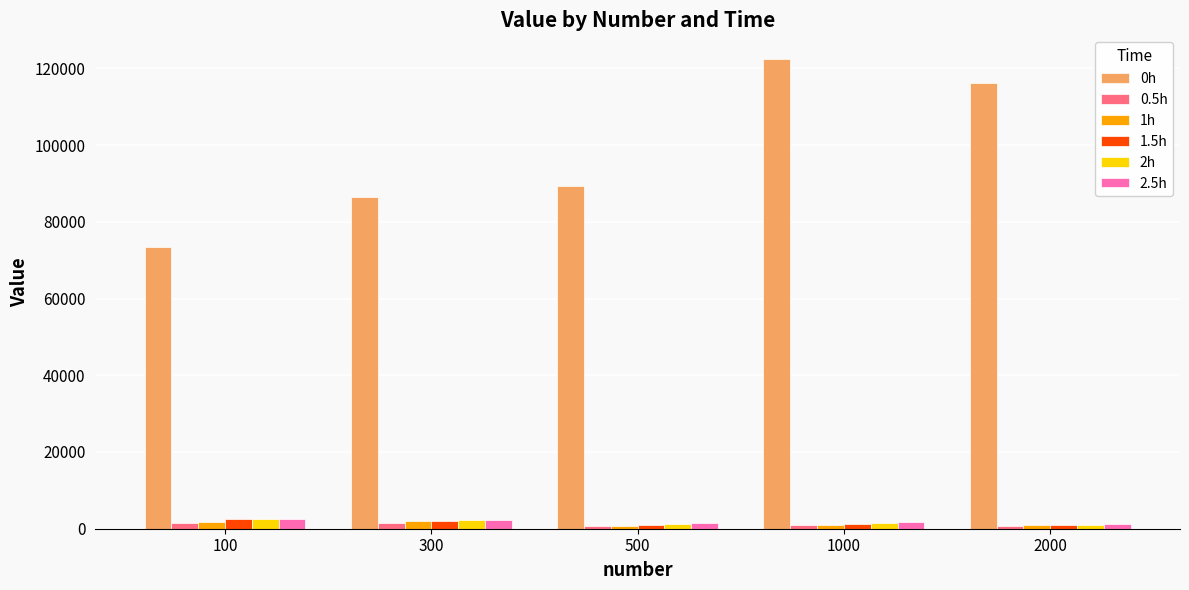

What is the total value across all series at 100?

84169.8